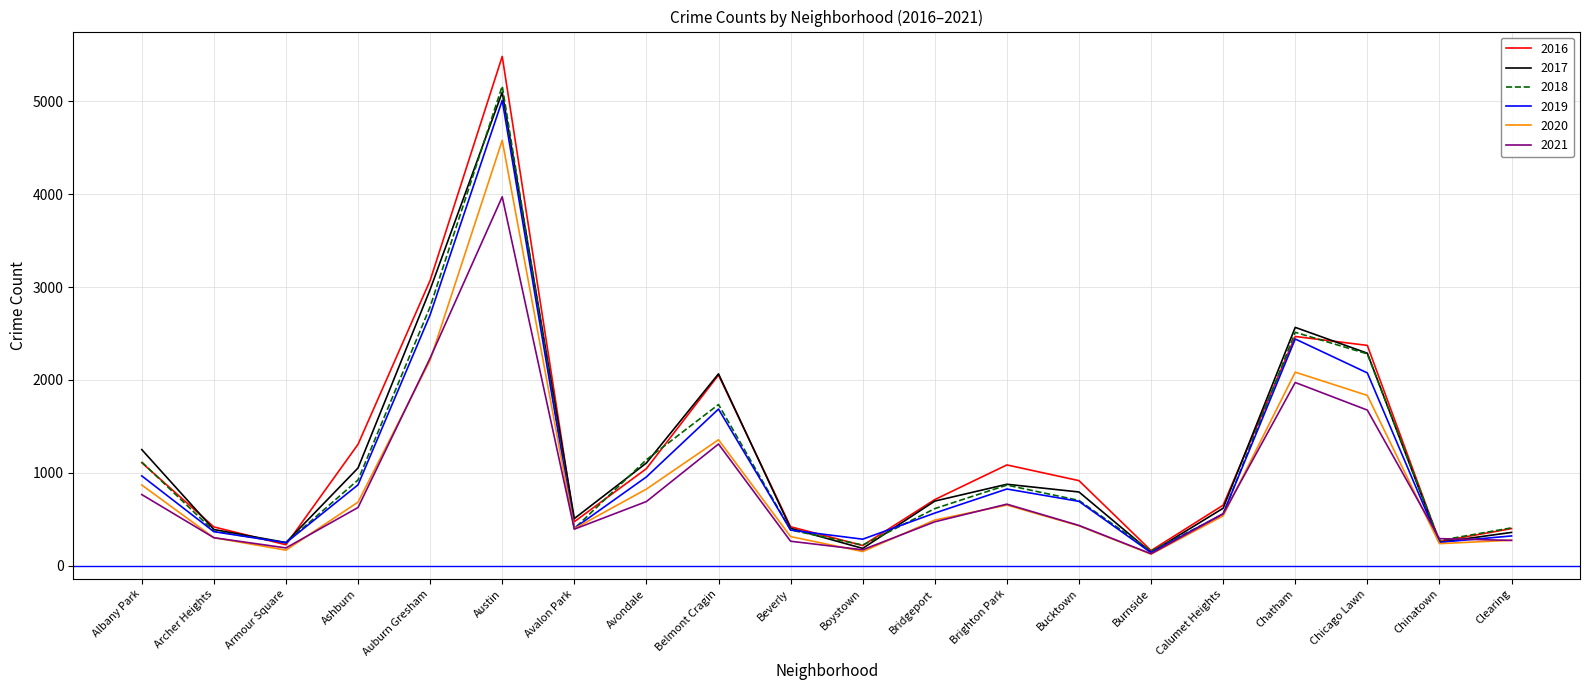

Which series changed the most between Ashburn and Chinatown?

2016